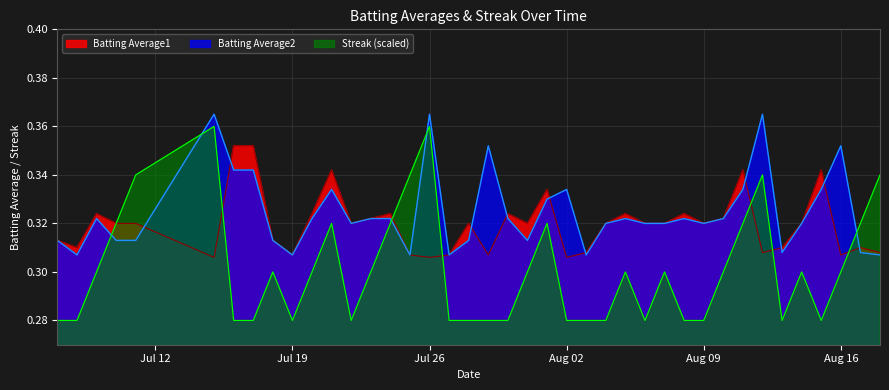

Which series has the widest spread of values?

Streak (scaled)